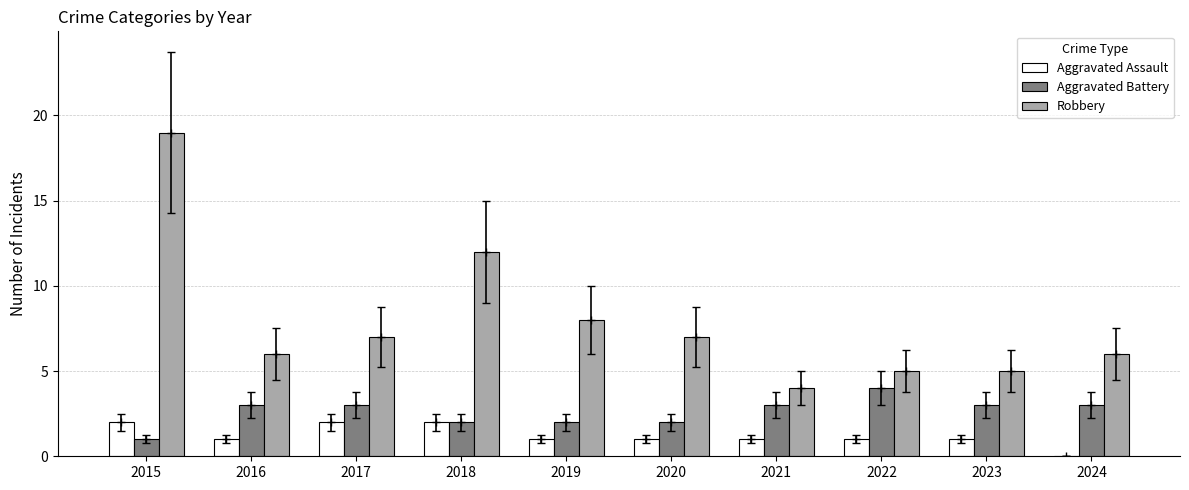

The value of Aggravated Assault at 2021 is 1. True or false?

True